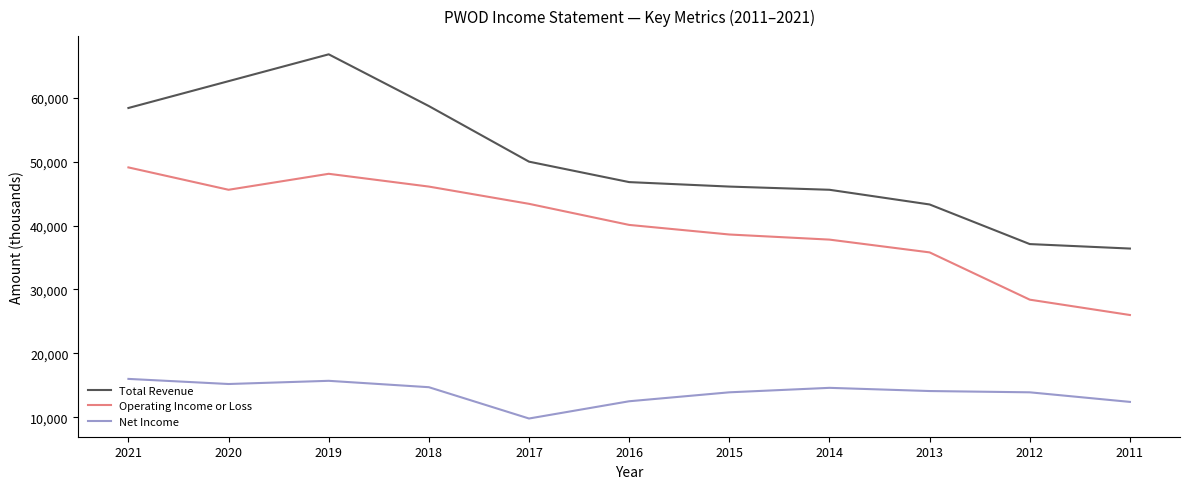

What is the difference between the maximum and minimum values in the Operating Income or Loss series?

23100